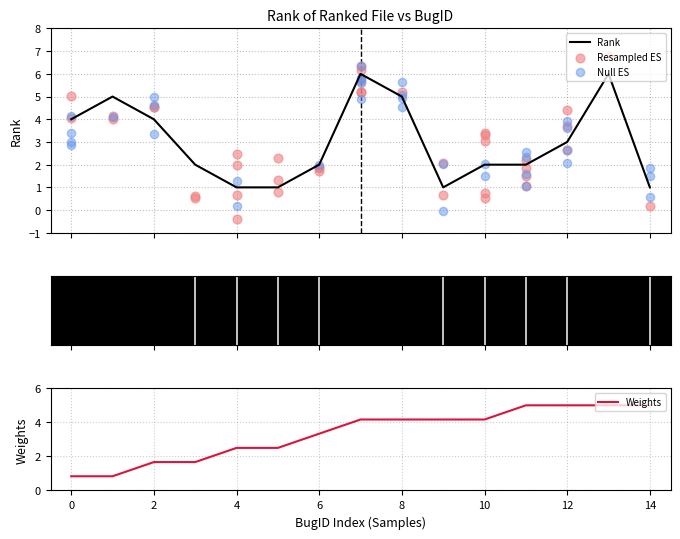

The value of Weights at 14 is 5.0. True or false?

True